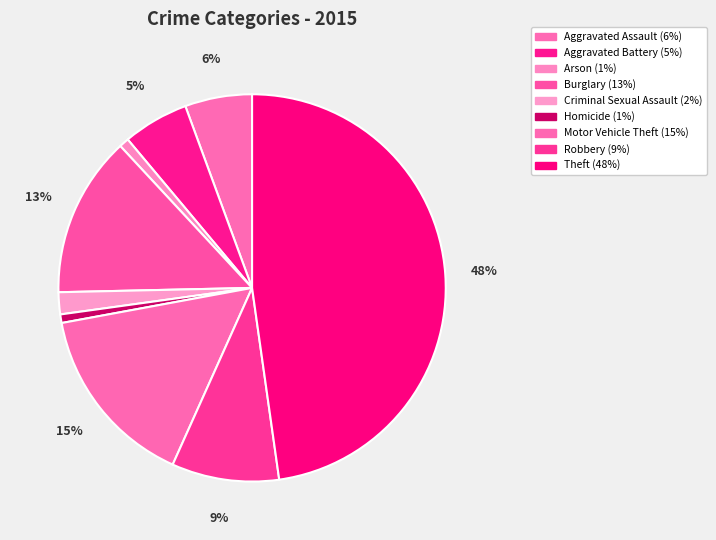

To the nearest percent, what percentage of the pie is Homicide?

1%